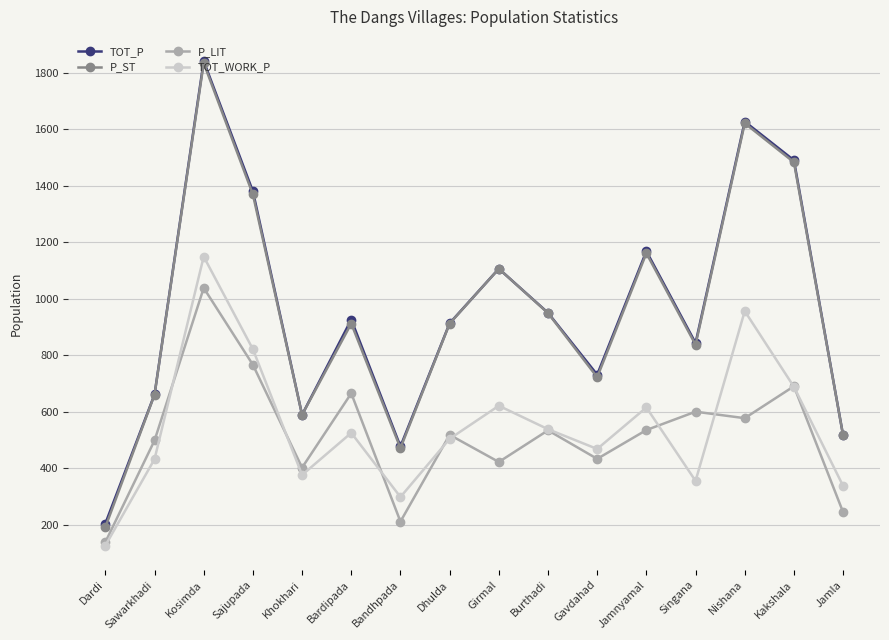

At how many categories does at least one series exceed 793?

10